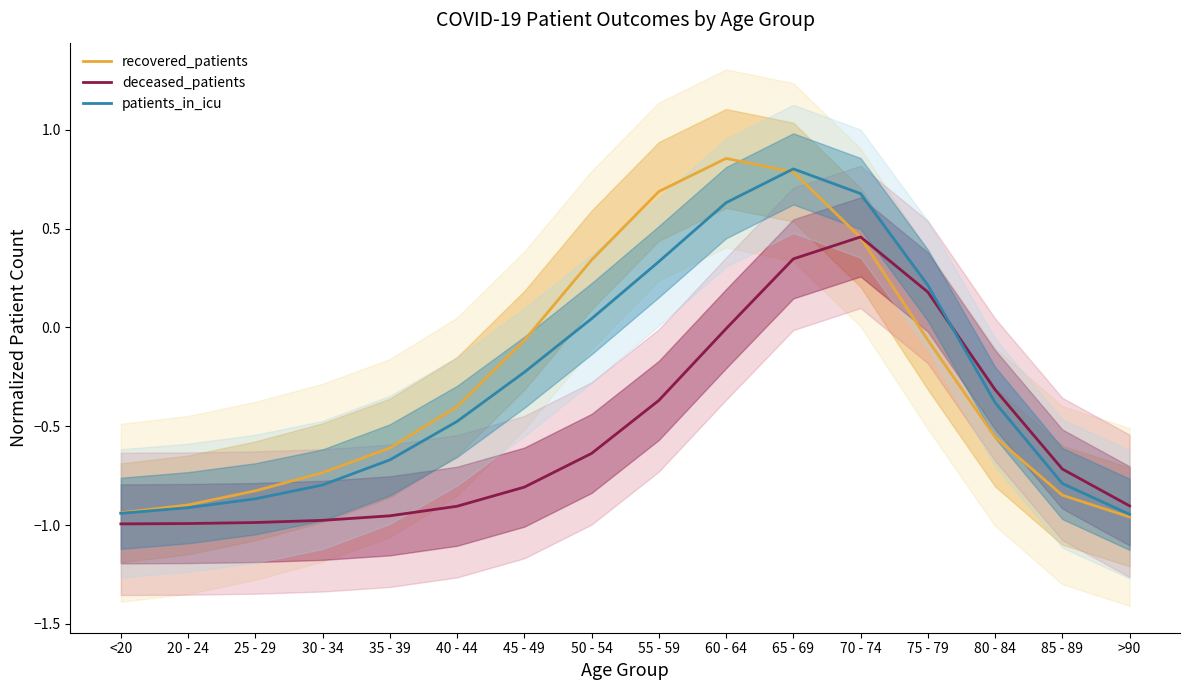

At which label does deceased_patients reach its peak?

70 - 74